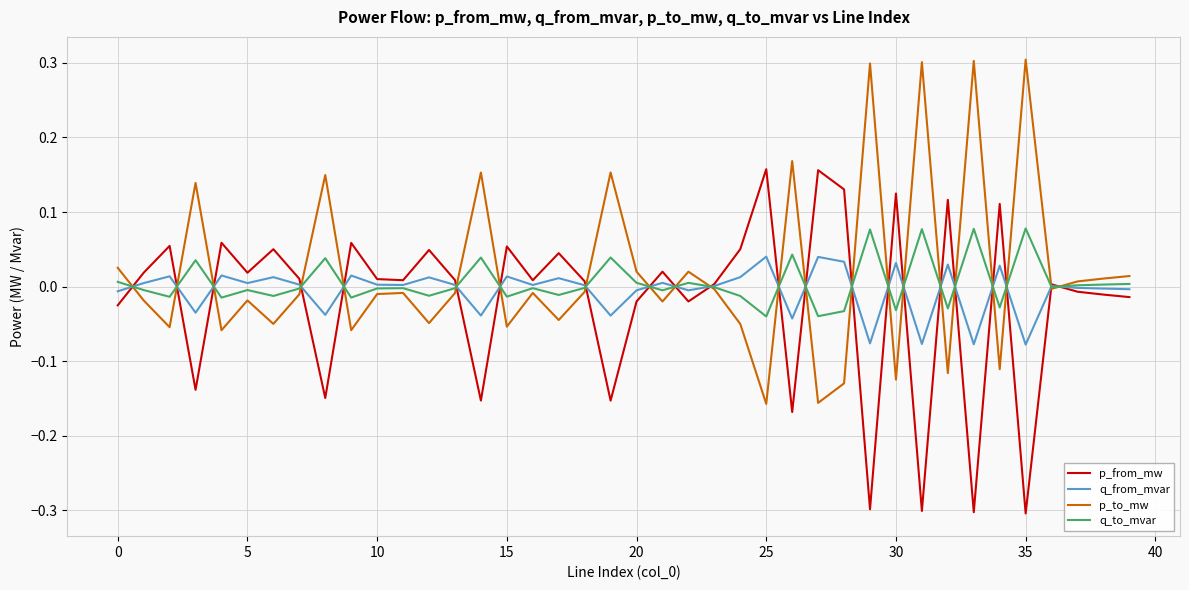

What are all the series names shown in the legend?

p_from_mw, q_from_mvar, p_to_mw, q_to_mvar